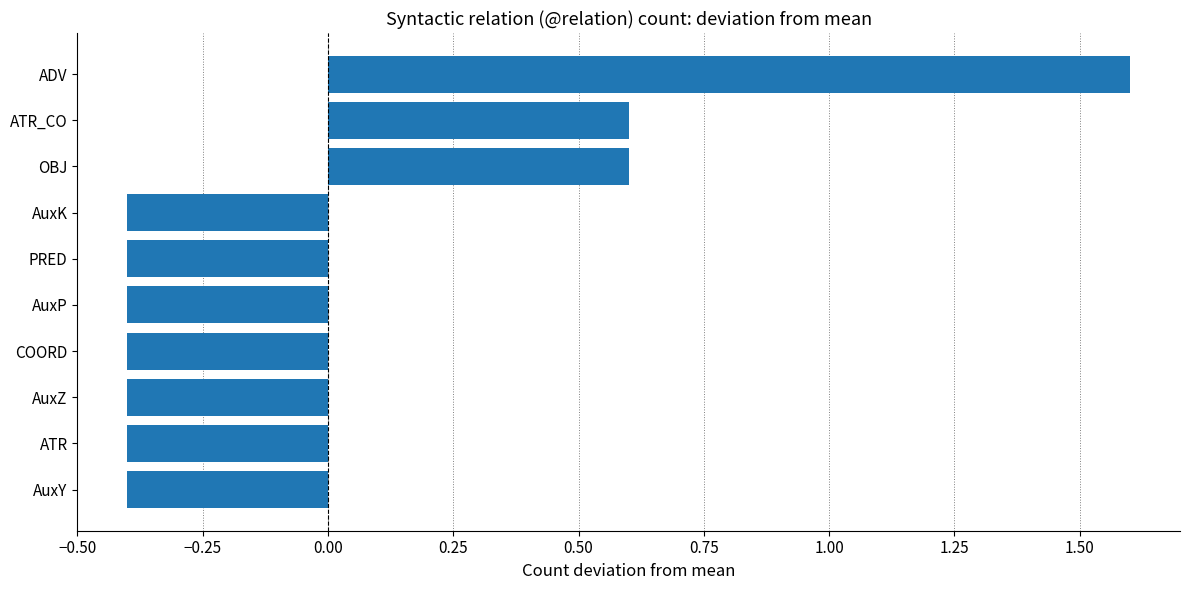

Count the number of values greater than 0.

3